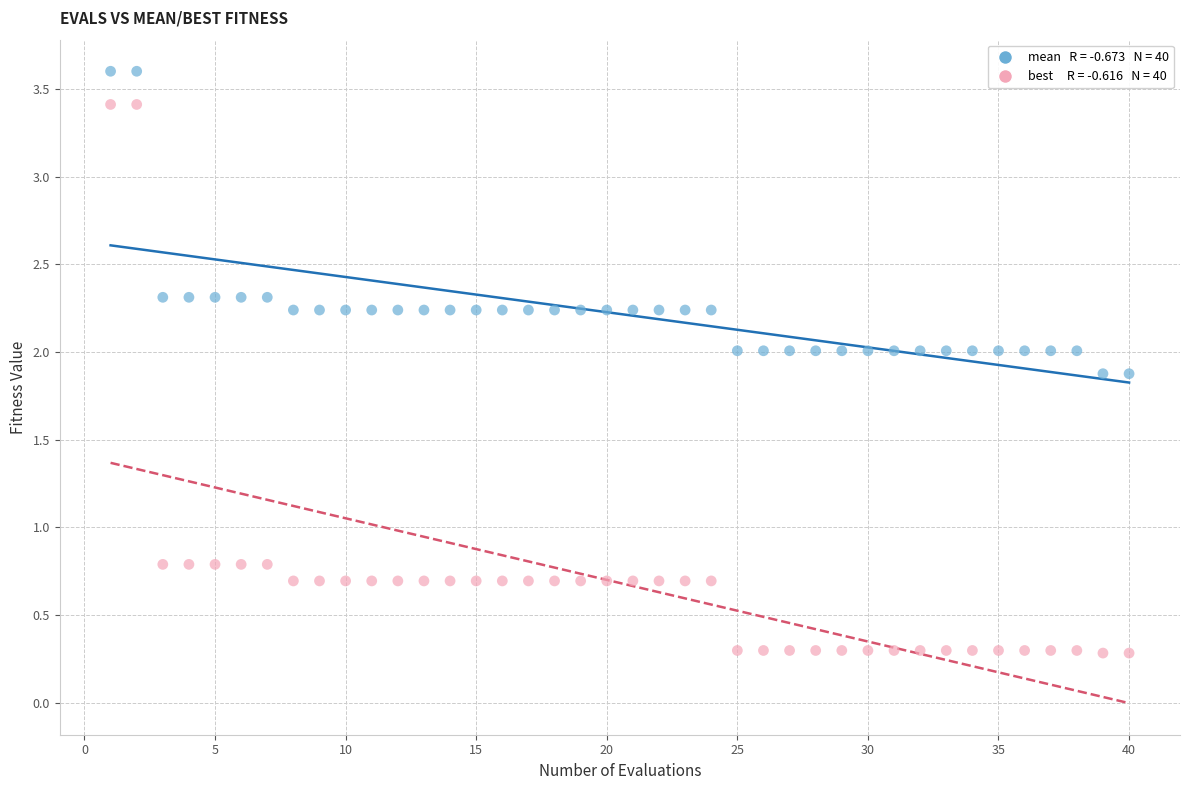

Across all data points, what is the range of Y values (max minus min)?

3.3